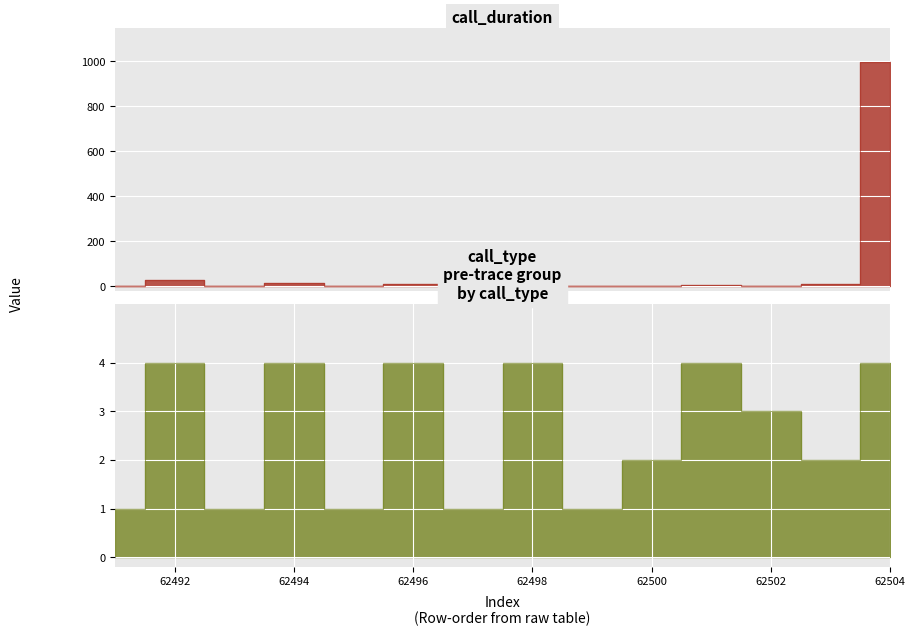

Which label corresponds to the largest value in the chart?

62504